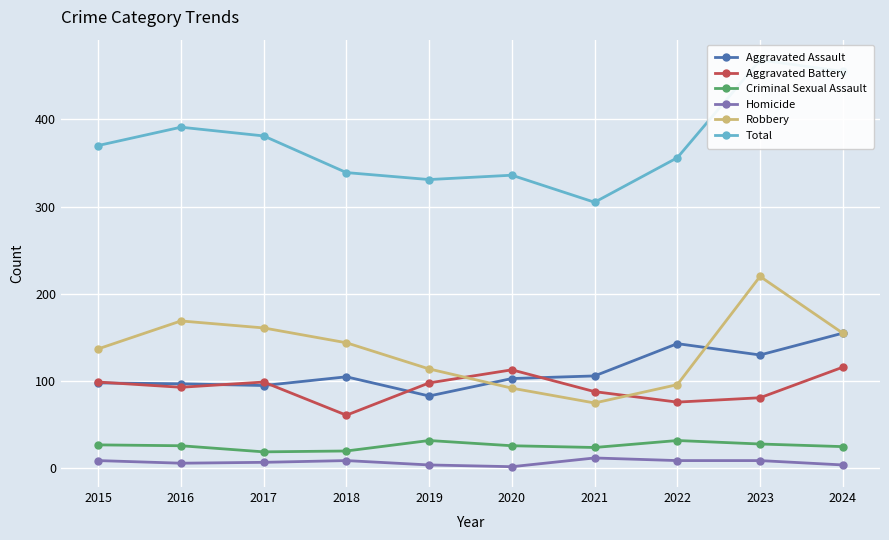

At which category is the sum across all series the highest?

2023